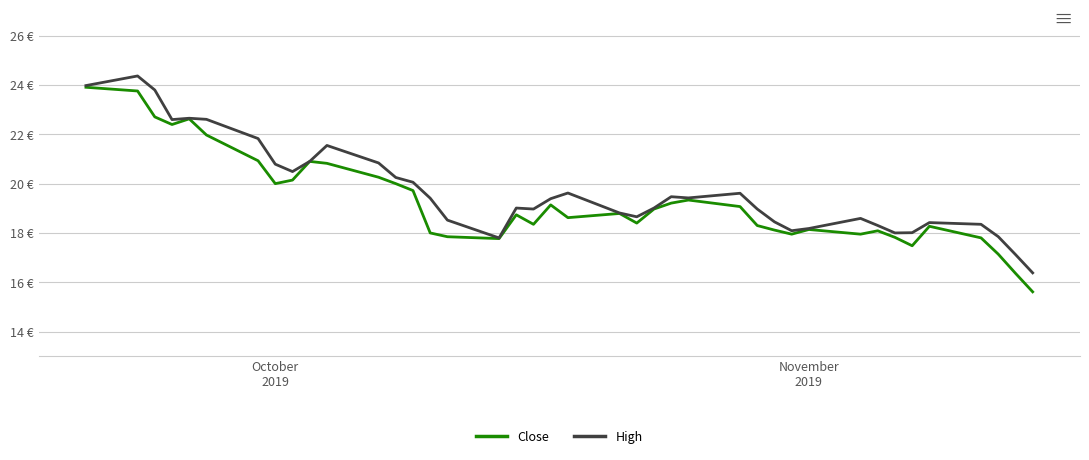

What are all the series names shown in the legend?

Close, High